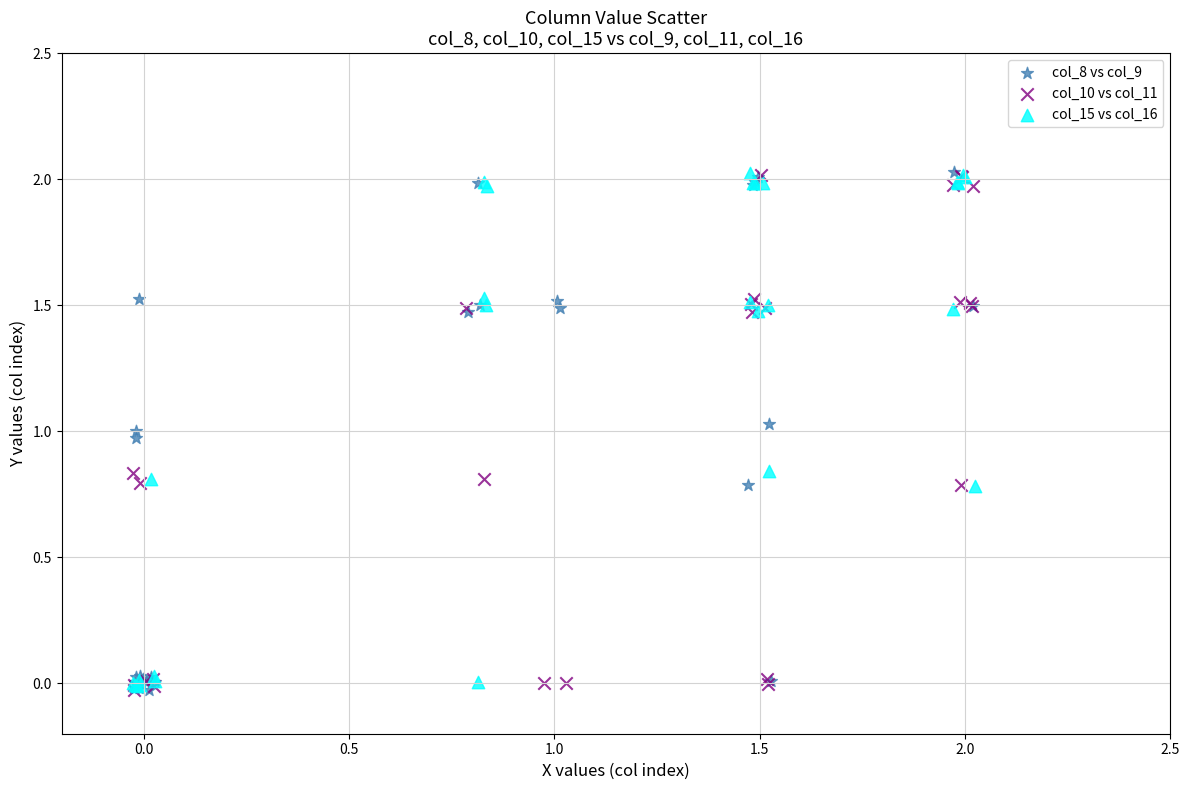

What are all the series names shown in the legend?

col_8 vs col_9, col_10 vs col_11, col_15 vs col_16